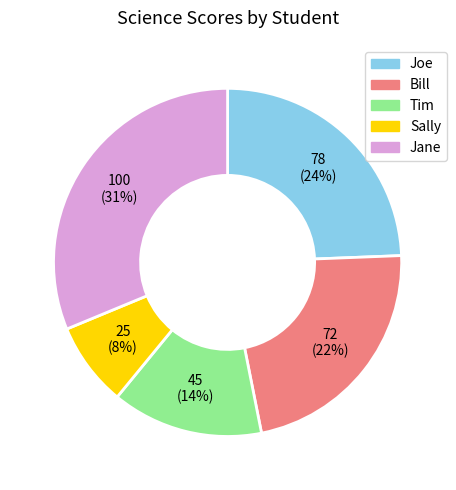

What percentage is the Sally slice, to the nearest percent?

8%